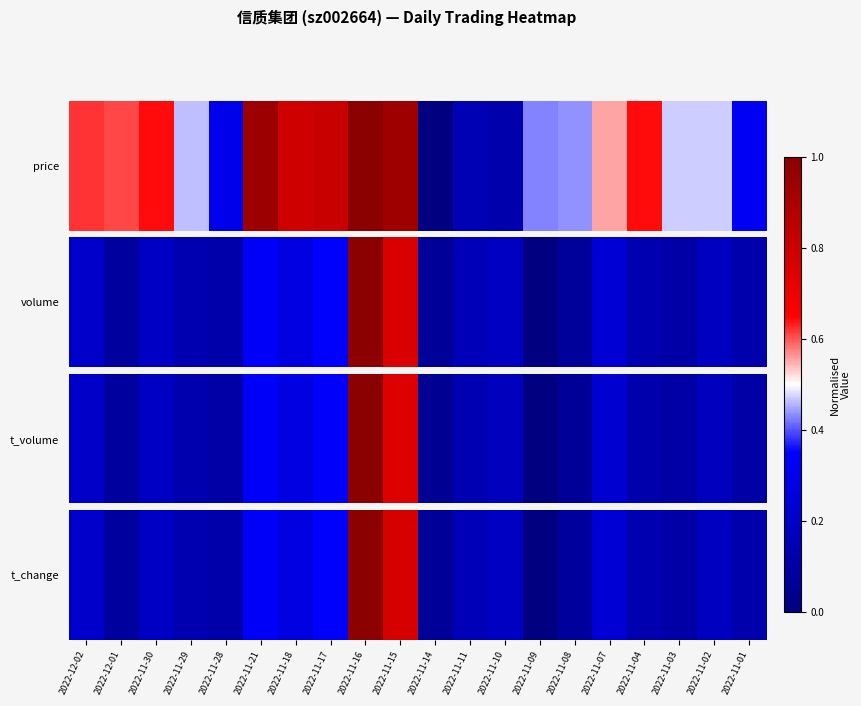

Reading left to right, list all the values displayed in this chart.

2022-12-02=0.2	2022-12-01=0.1	2022-11-30=0.2	2022-11-29=0.1	2022-11-28=0.1	2022-11-21=0.3	2022-11-18=0.3	2022-11-17=0.3	2022-11-16=1.0	2022-11-15=0.8	2022-11-14=0.1	2022-11-11=0.2	2022-11-10=0.2	2022-11-09=0.0	2022-11-08=0.1	2022-11-07=0.2	2022-11-04=0.1	2022-11-03=0.1	2022-11-02=0.2	2022-11-01=0.1